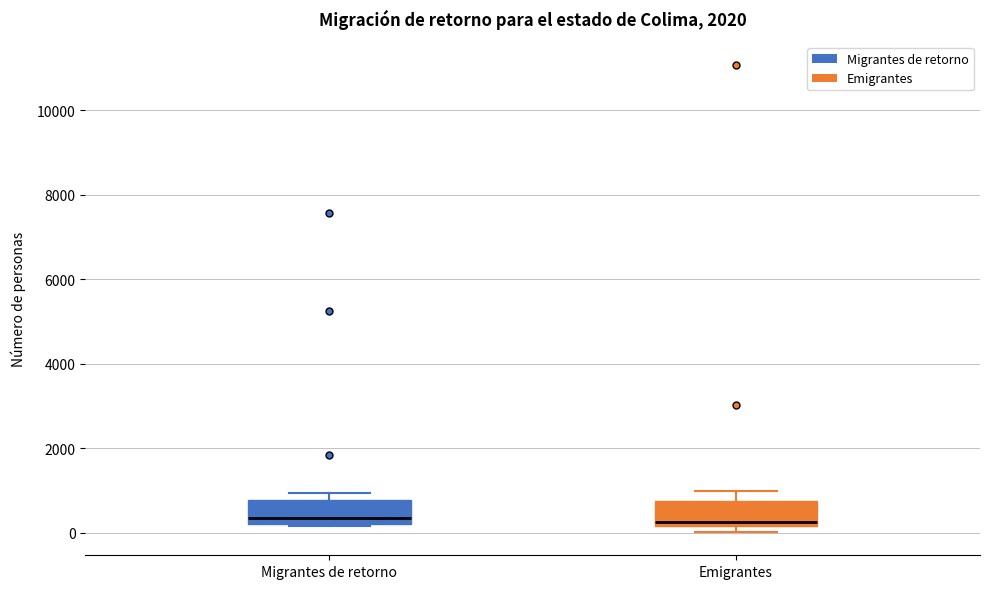

Reading left to right, read every box against the y-axis: the position of its median line, the range the box covers, and the ends of its whiskers. The values are not printed on the chart, so give them approximately, as read against the axis.

Migrantes de retorno: median 400, box 200 to 800, whiskers 200 to 1000
Emigrantes: median 200 (just above the box's lower edge), box 200 to 800, whiskers 0 to 1000